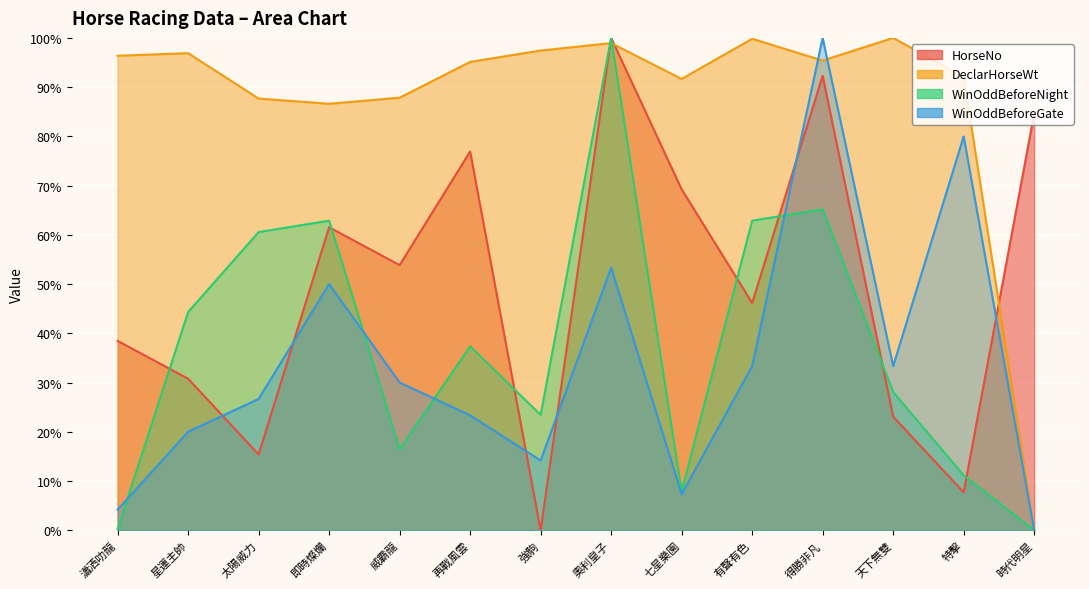

Read the WinOddBeforeGate value at 強駒.

14.2